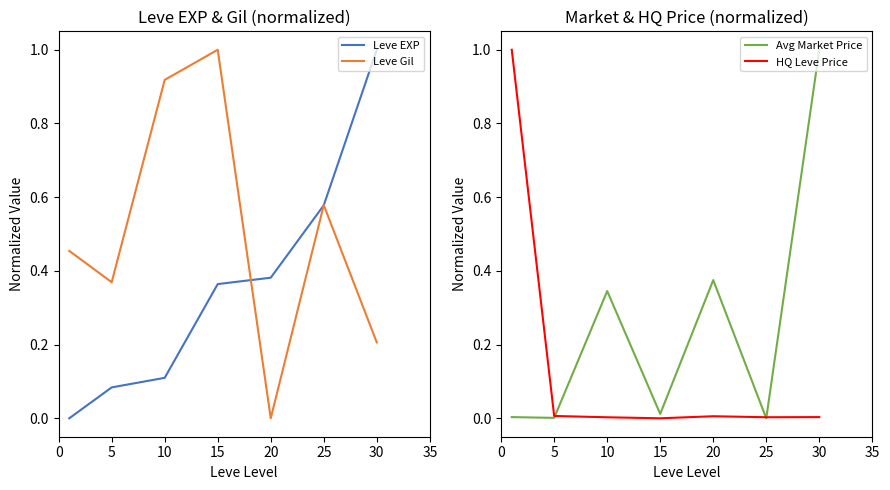

What is the average value of the Avg Market Price series?

0.2